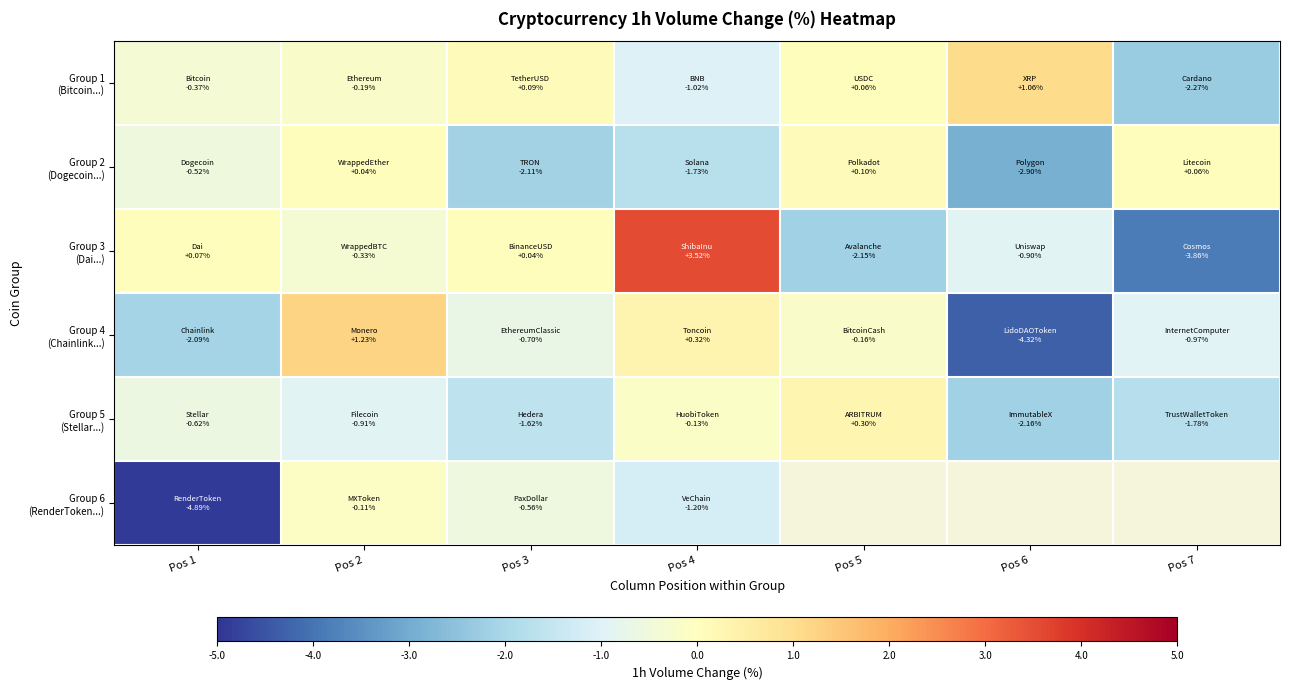

What is the total value across all series at Pos 3?

-4.9